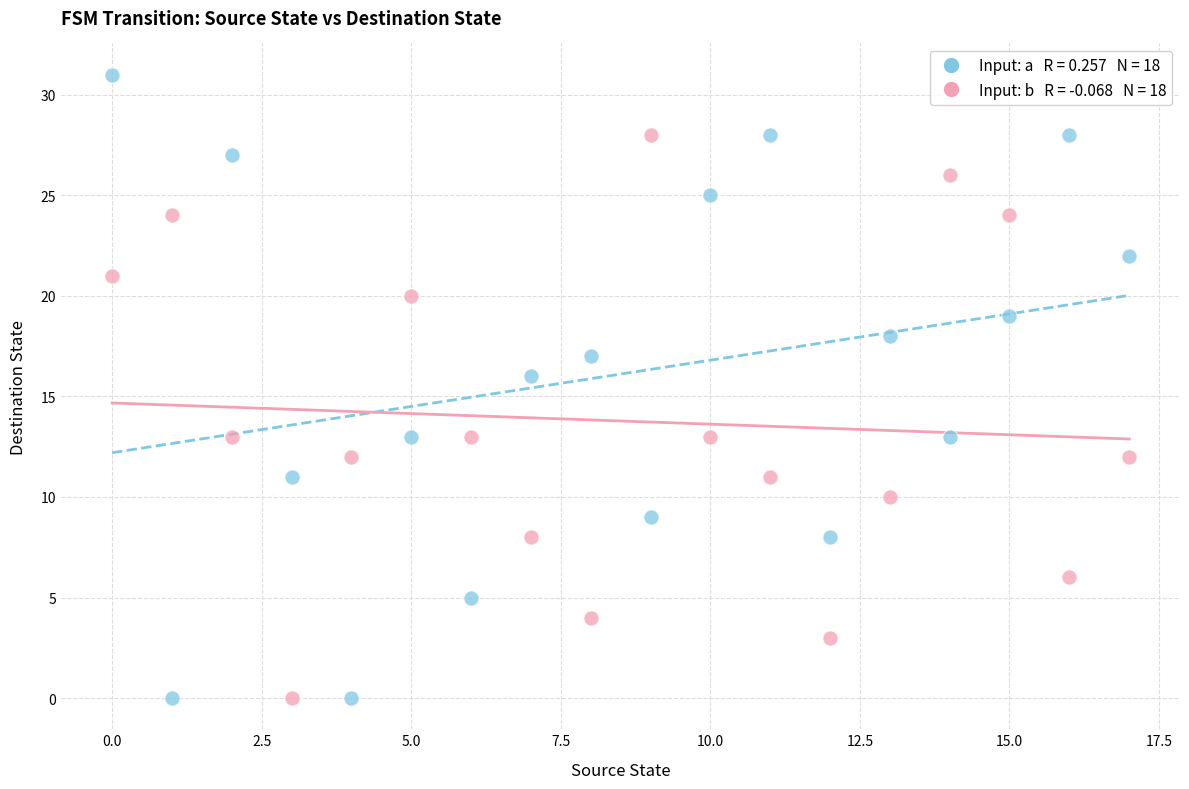

Across all series, what Y value is closest to 15?

16